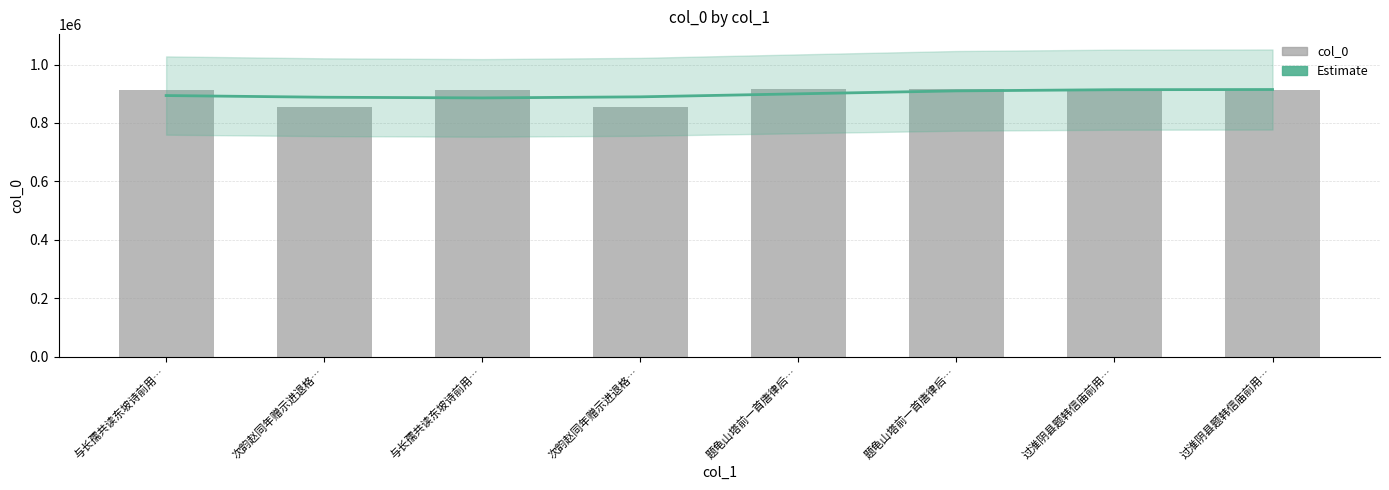

Reading left to right, extract all data points from this chart.

Estimate: 与长孺共读东坡诗前用…=893972	次韵赵同年赠示进退格…=888220	与长孺共读东坡诗前用…=885878	次韵赵同年赠示进退格…=889551	题龟山塔前一首唐律后…=899902	题龟山塔前一首唐律后…=909985	过淮阴县题韩信庙前用…=914021	过淮阴县题韩信庙前用…=914602
col_0: 与长孺共读东坡诗前用…=913984	次韵赵同年赠示进退格…=854013	与长孺共读东坡诗前用…=913985	次韵赵同年赠示进退格…=854014	题龟山塔前一首唐律后…=915582	题龟山塔前一首唐律后…=914995	过淮阴县题韩信庙前用…=915306	过淮阴县题韩信庙前用…=914256